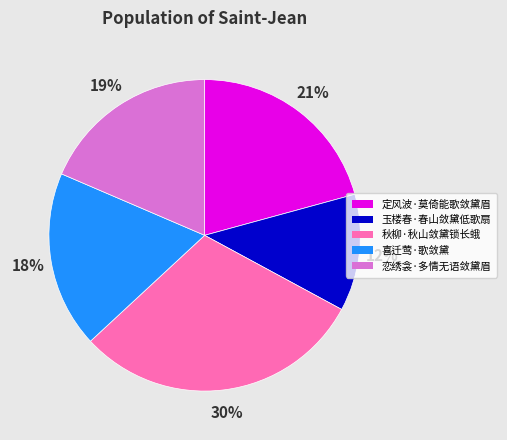

How many slices are in this pie chart?

5